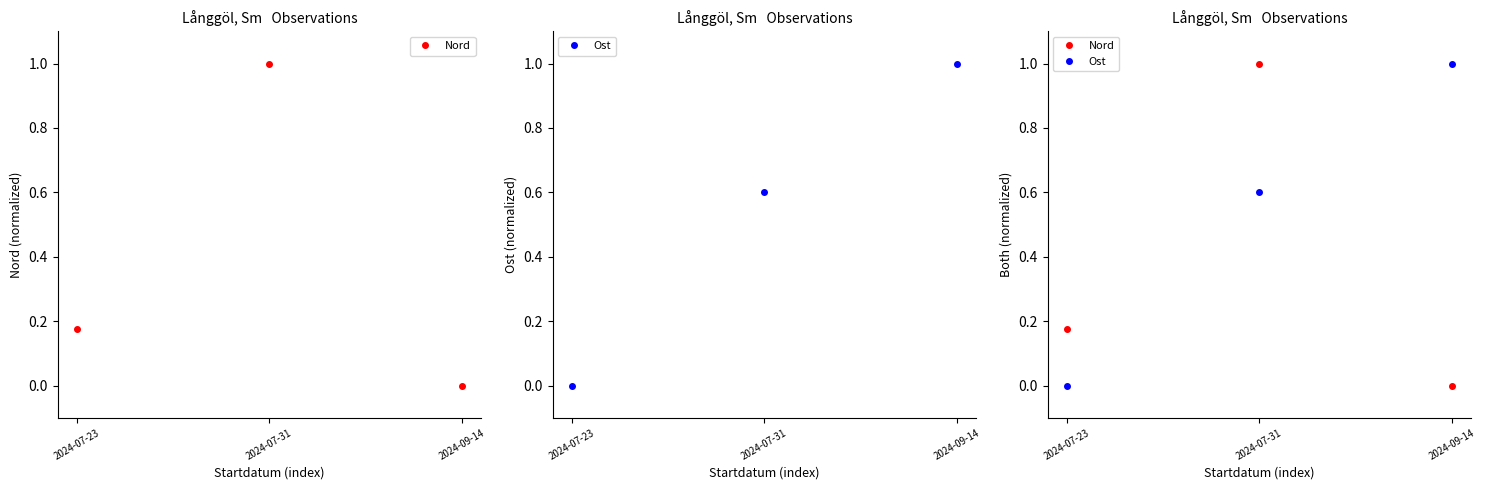

What is the total value across all series at 2024-09-14?

1.0